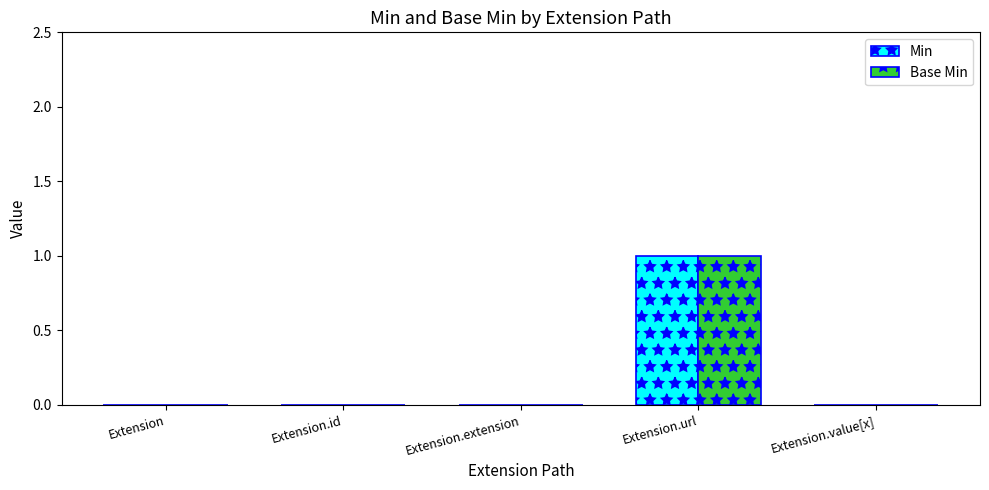

Reading left to right, extract all data points from this chart.

Min: Extension=0	Extension.id=0	Extension.extension=0	Extension.url=1	Extension.value[x]=0
Base Min: Extension=0	Extension.id=0	Extension.extension=0	Extension.url=1	Extension.value[x]=0